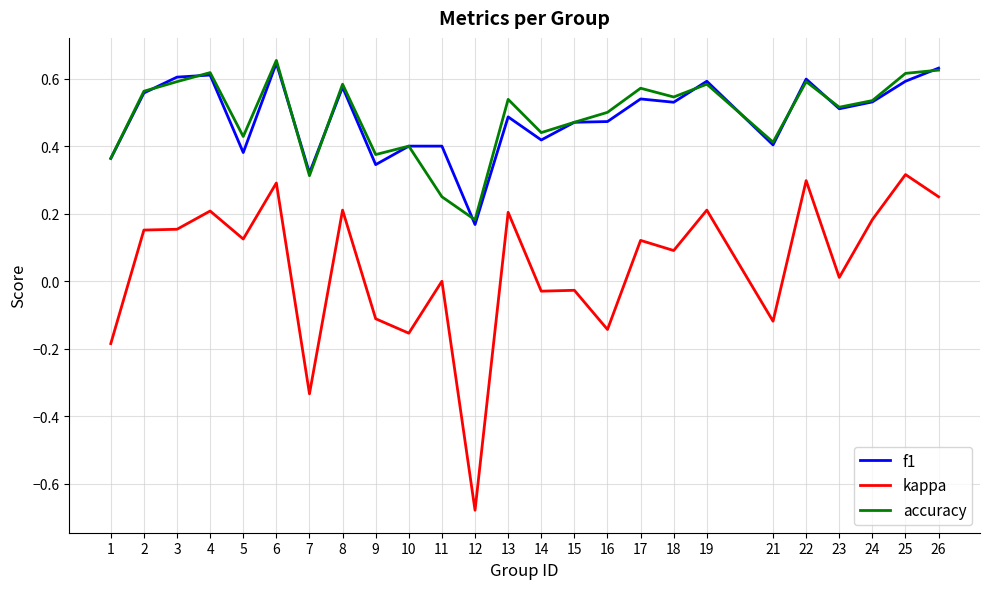

Is it true that kappa equals 0.0 at 3?

False